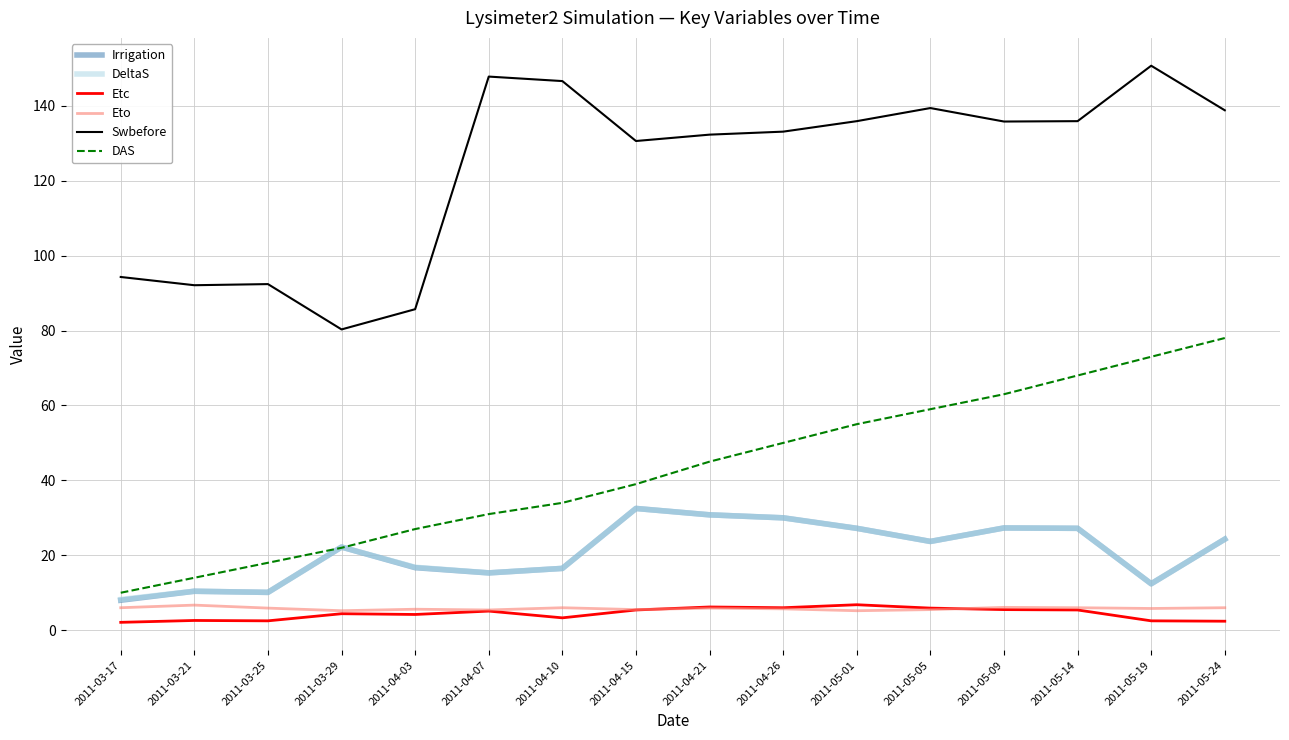

What is the sum of all Etc values?

70.3